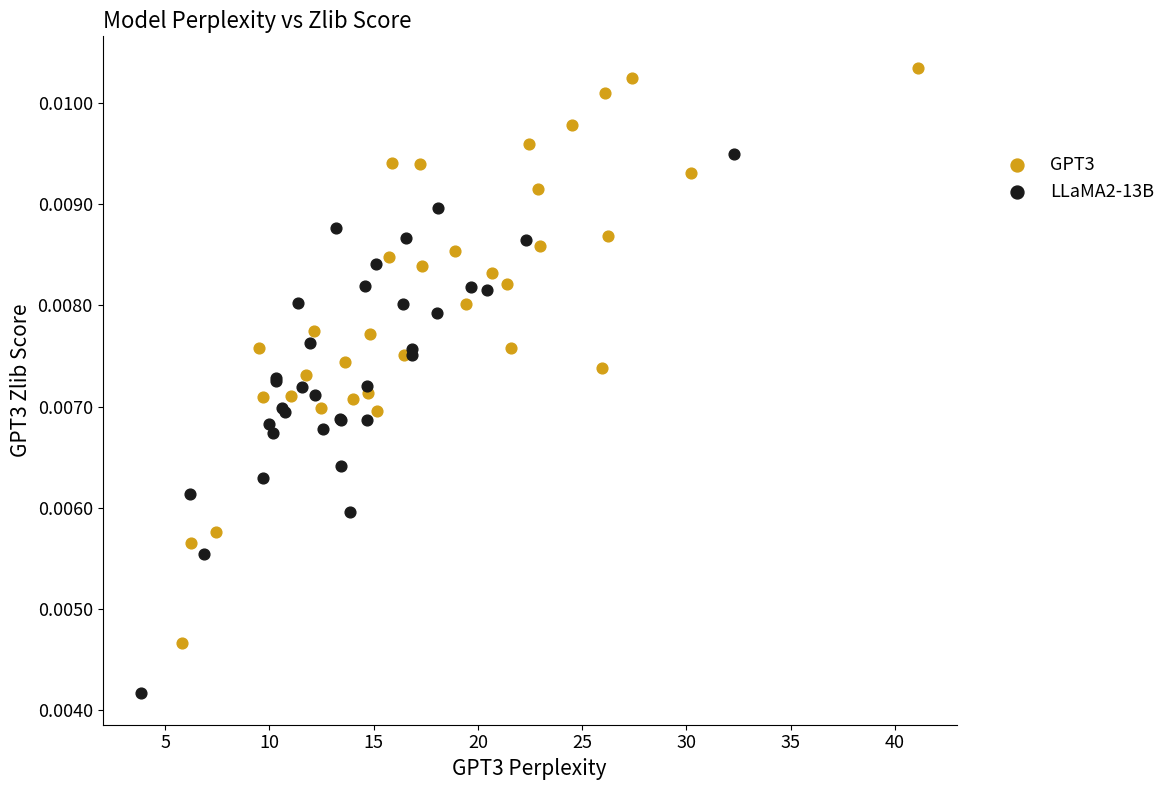

Which series has the largest Y range (max minus min)?

GPT3